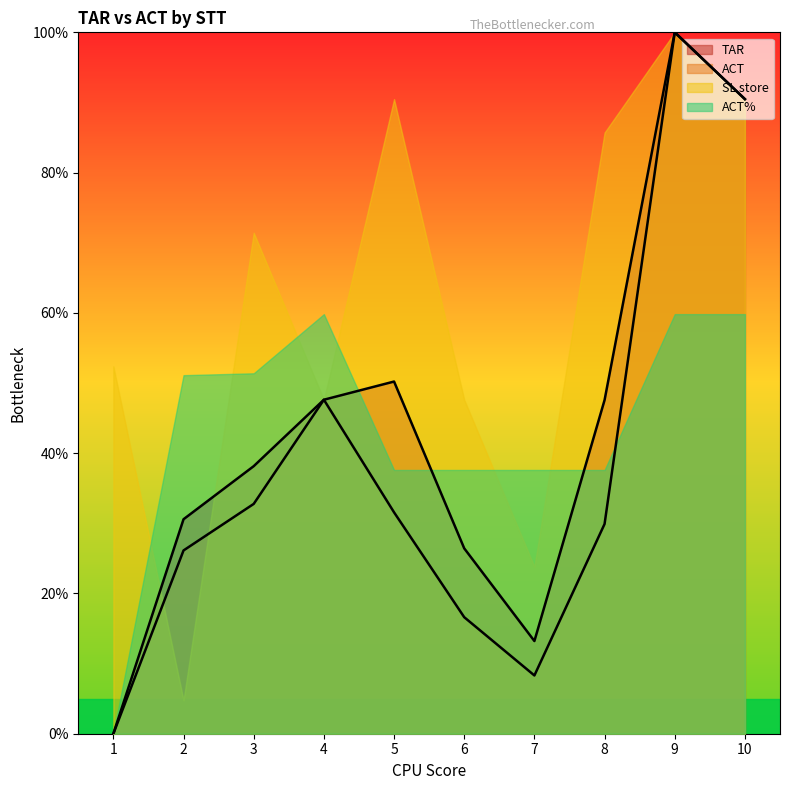

At which category does ACT reach its first local peak?

4